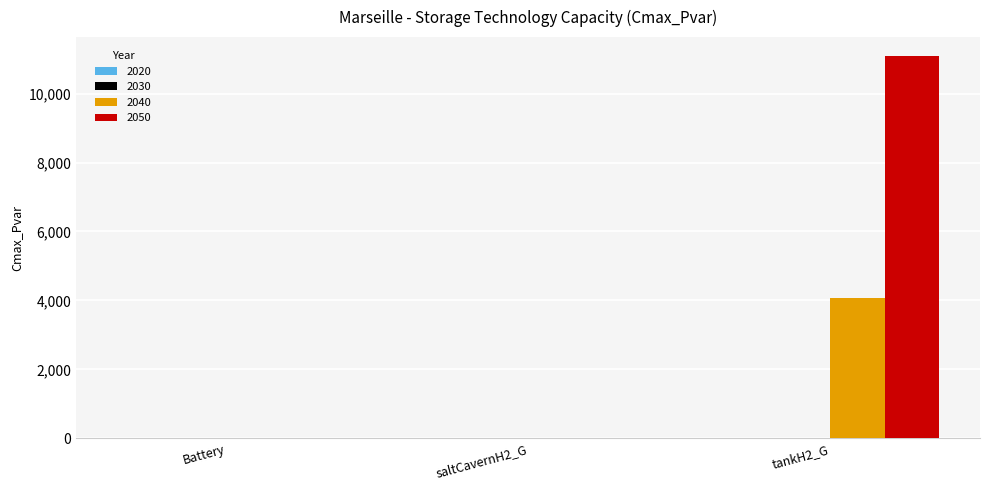

What is the sum of all 2040 values?

4057.9